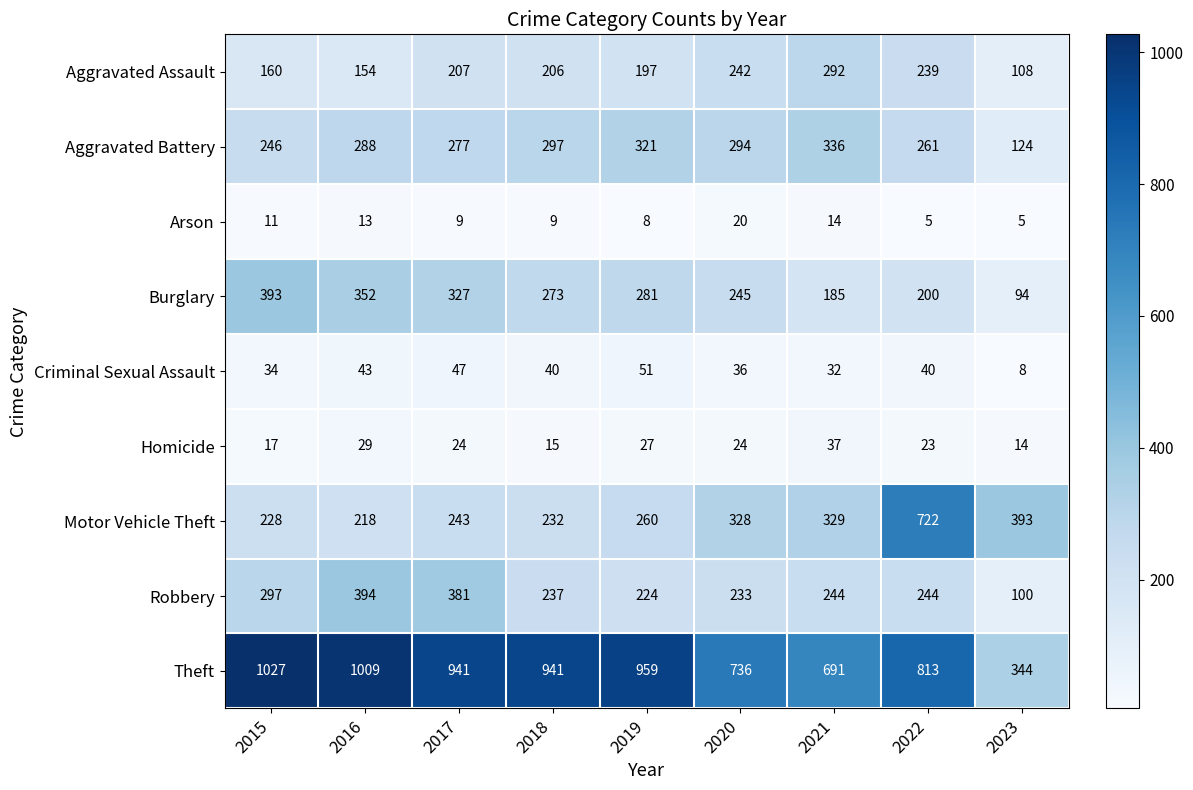

What is the smallest value displayed?

5